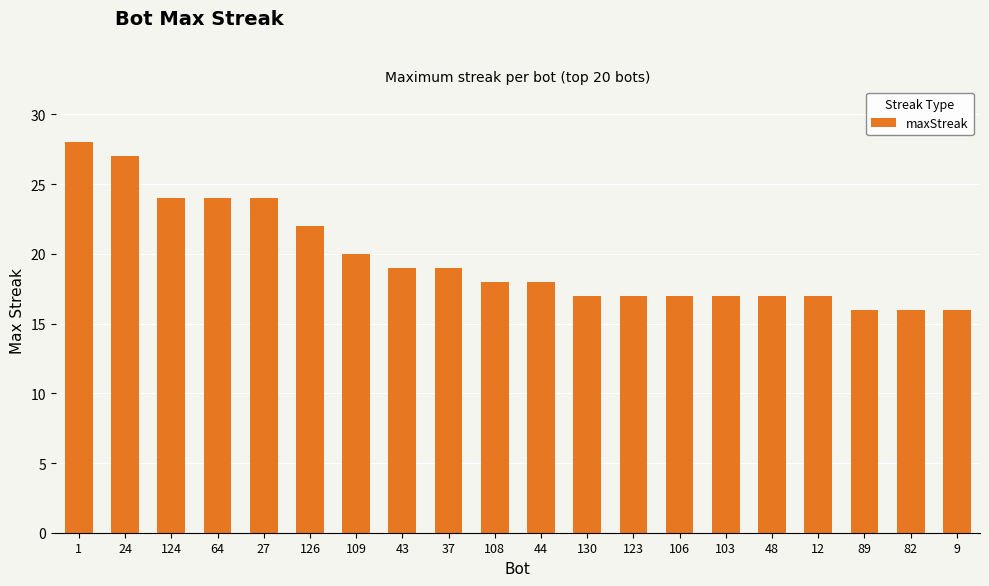

The value at 44 is 18. True or false?

True